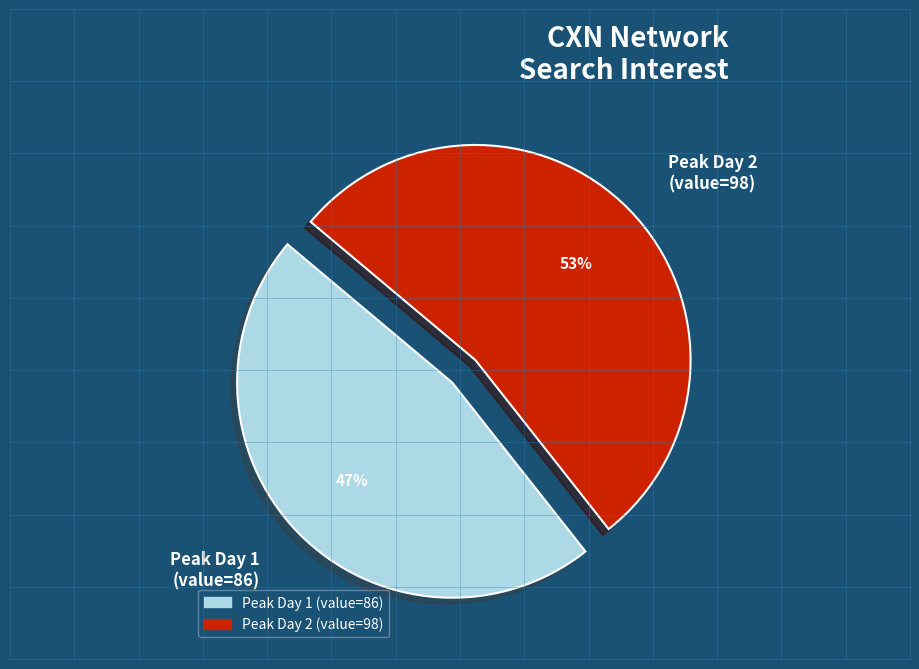

The Peak Day 1 (value=86) slice represents 40% of the pie. True or false?

False